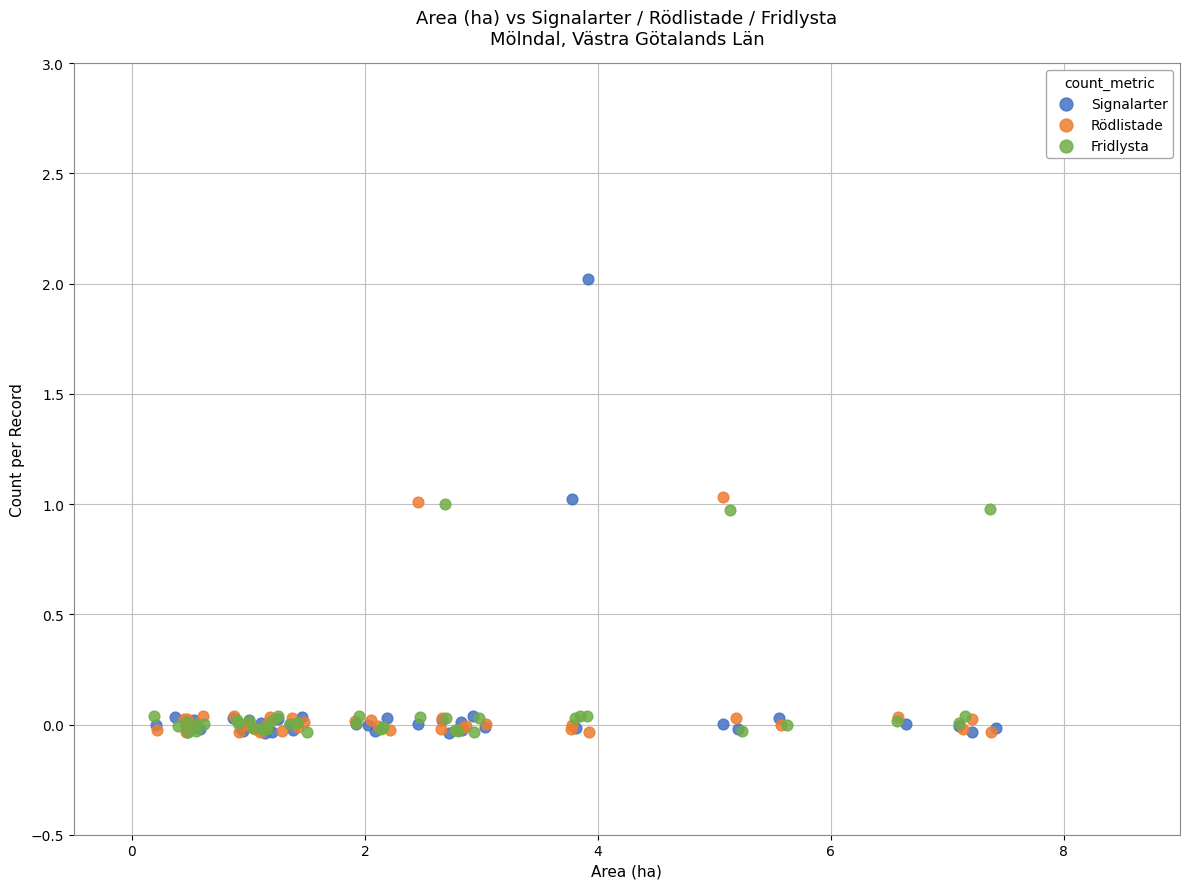

Which series contains the highest Y value?

Signalarter